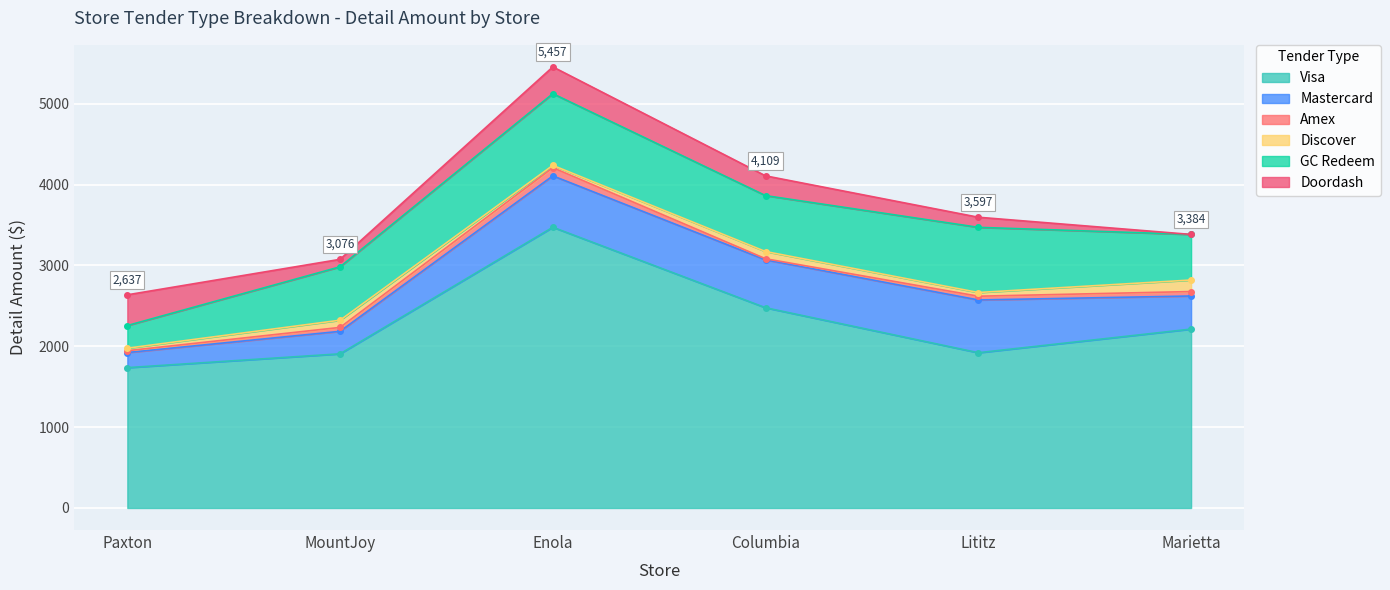

How many categories are shown in the chart?

6